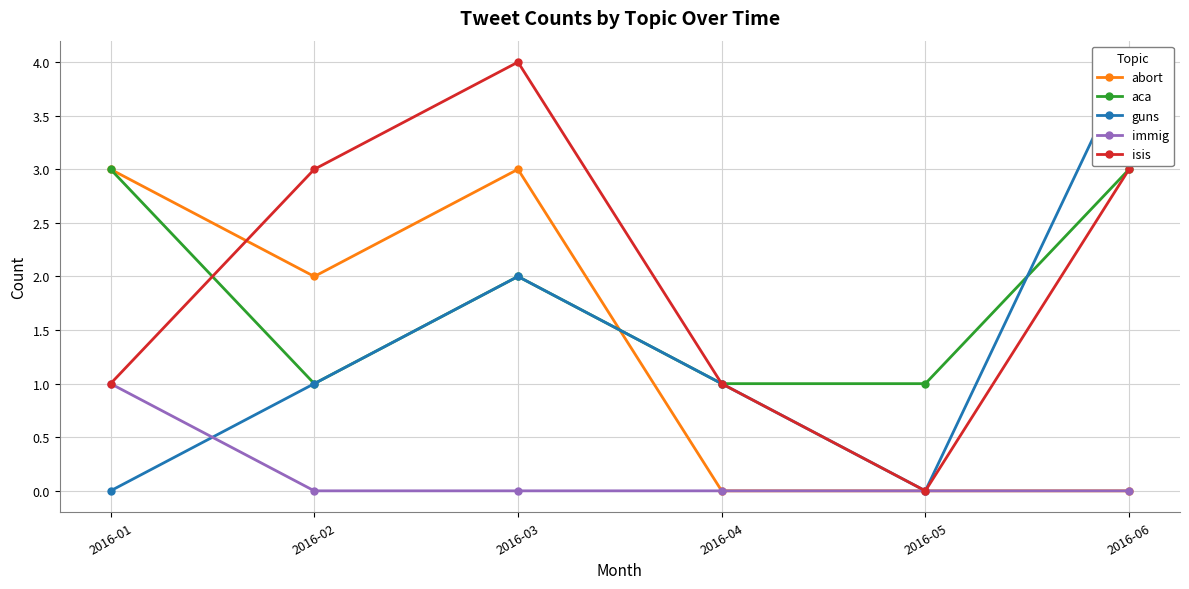

Reading left to right, list all the values displayed in this chart.

abort: 2016-01=3	2016-02=2	2016-03=3	2016-04=0	2016-05=0	2016-06=0
aca: 2016-01=3	2016-02=1	2016-03=2	2016-04=1	2016-05=1	2016-06=3
guns: 2016-01=0	2016-02=1	2016-03=2	2016-04=1	2016-05=0	2016-06=4
immig: 2016-01=1	2016-02=0	2016-03=0	2016-04=0	2016-05=0	2016-06=0
isis: 2016-01=1	2016-02=3	2016-03=4	2016-04=1	2016-05=0	2016-06=3